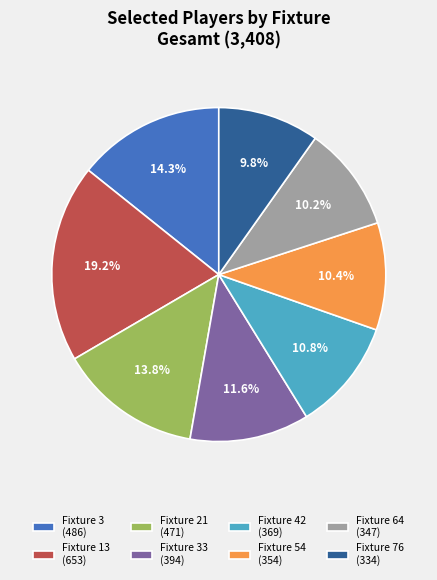

Which slice is the largest?

Fixture 13 (653)